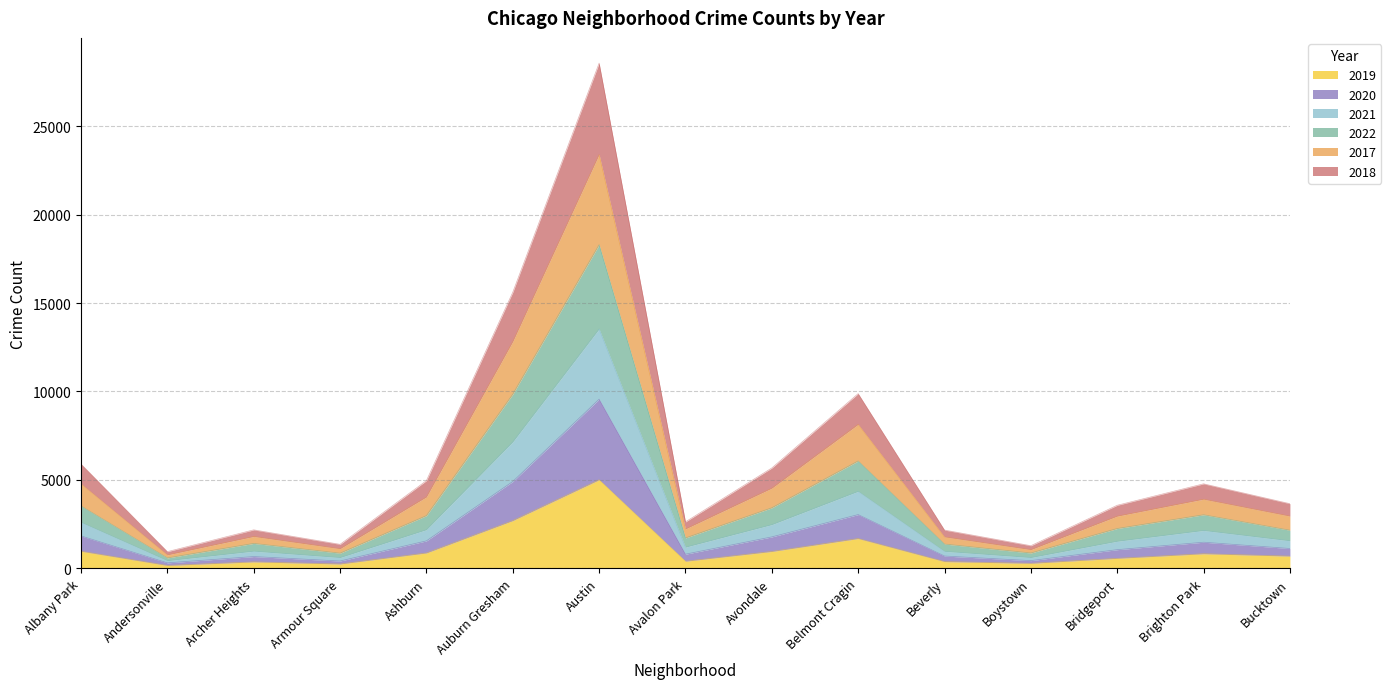

At which category is the sum across all series the highest?

Austin